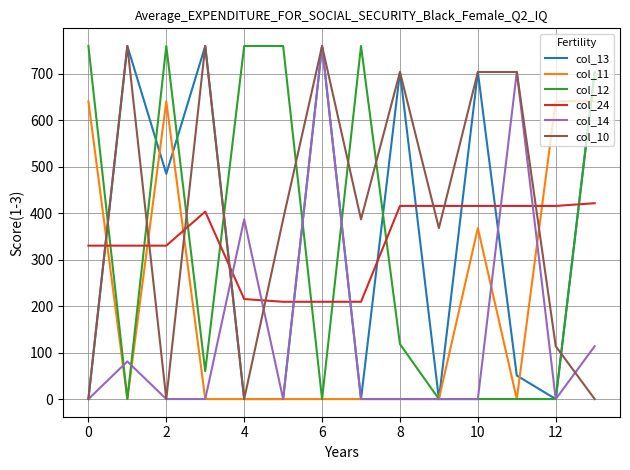

What is the greatest value displayed?

760.0